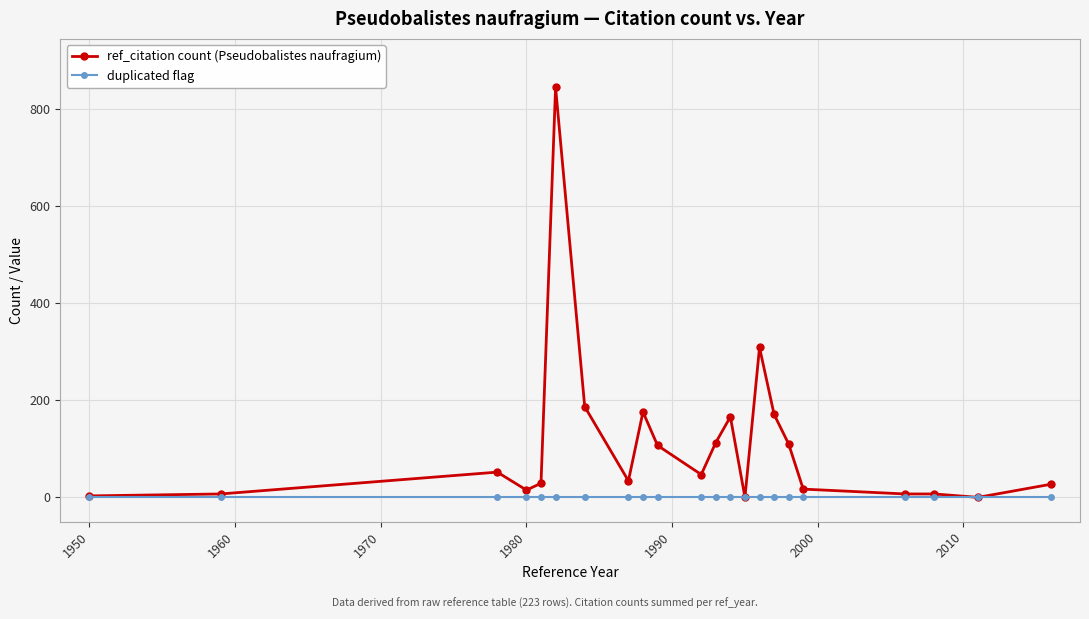

Which series has the largest total across all categories?

ref_citation count (Pseudobalistes naufragium)